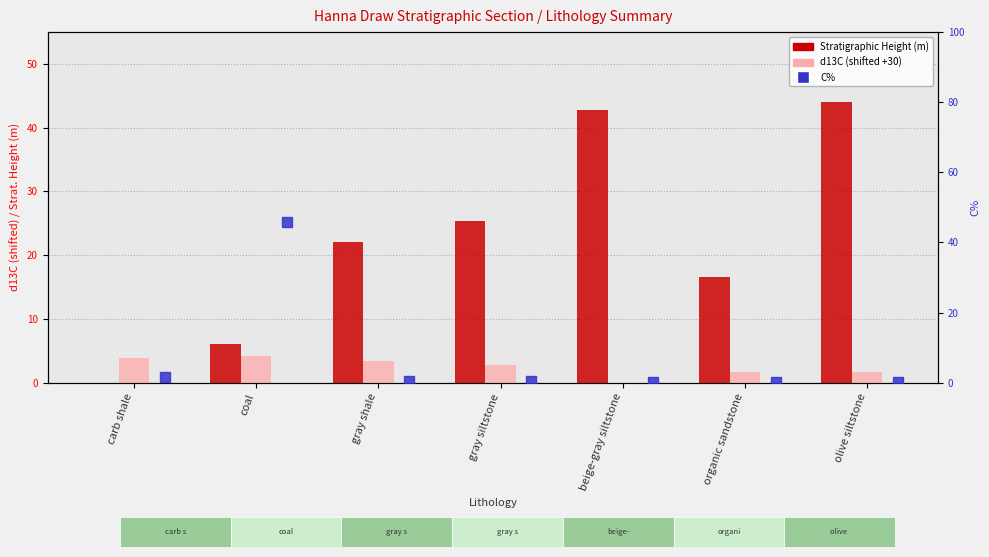

Which series has the largest total across all categories?

Stratigraphic Height (meters)